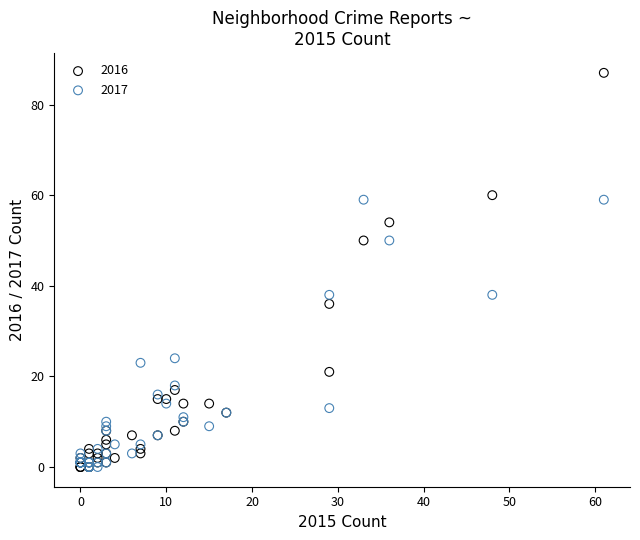

Which series reaches the maximum Y coordinate?

2016